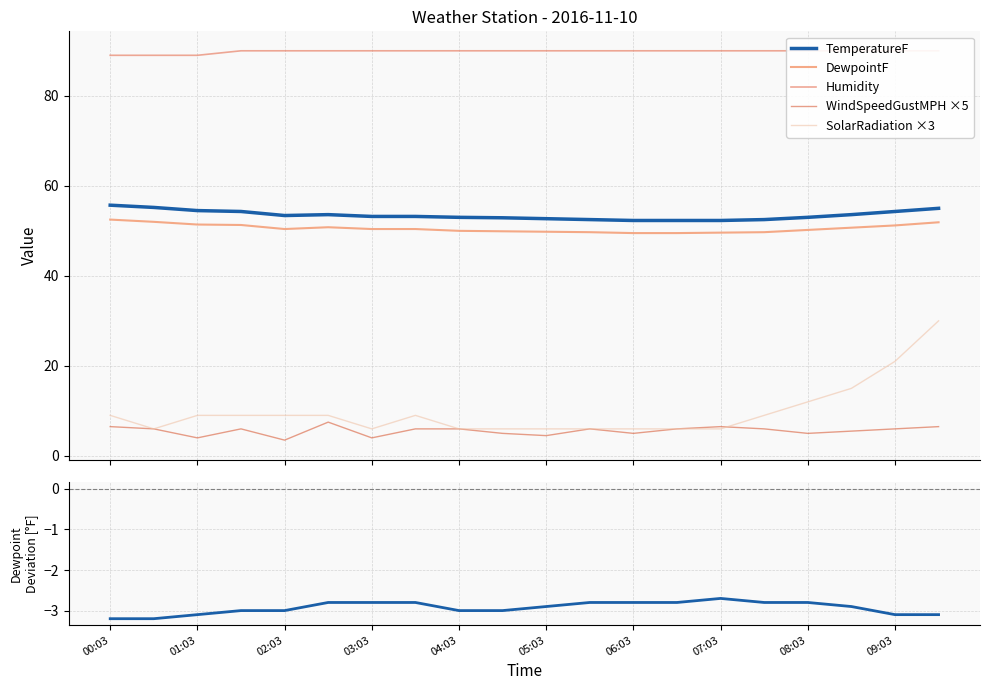

True or false: TemperatureF and WindSpeedGustMPH ×5 intersect in this chart.

False